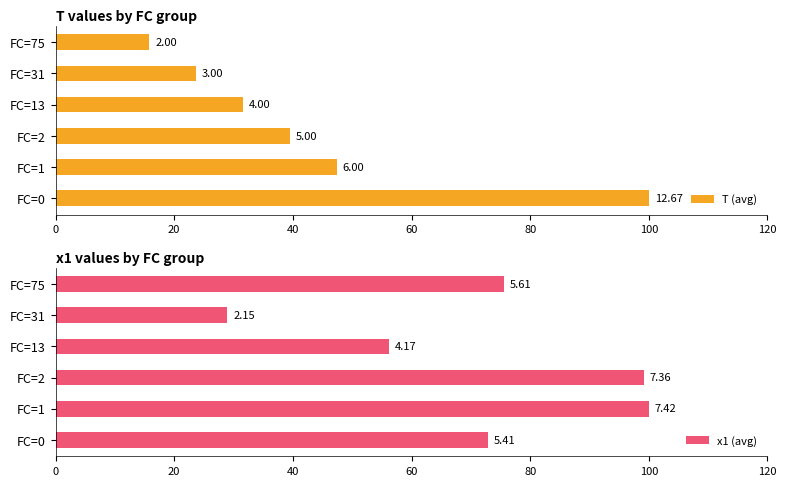

Reading left to right, list all the values displayed in this chart.

T (avg): 100.0	47.4	39.5	31.6	23.7	15.8
x1 (avg): 72.9	100.0	99.1	56.2	28.9	75.6